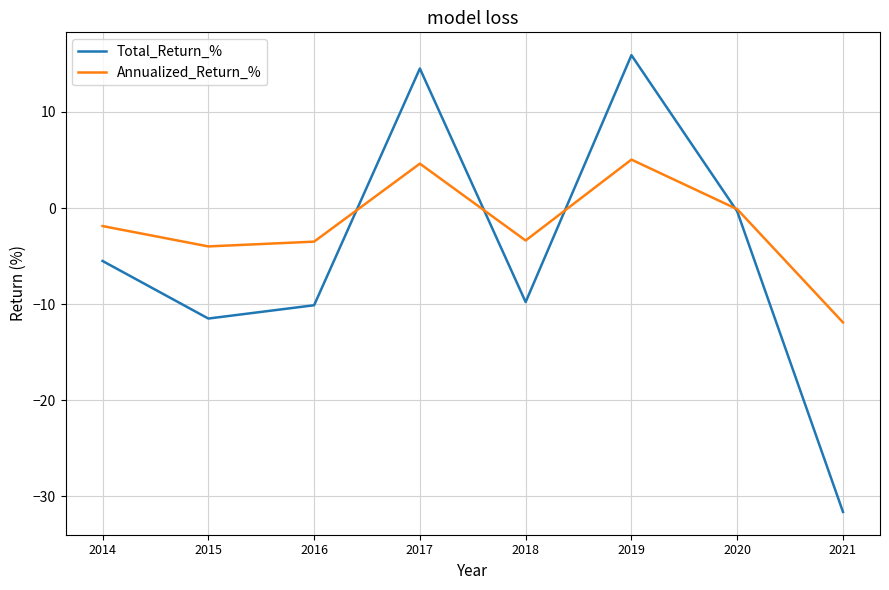

How many values in the Total_Return_% series exceed -5?

3